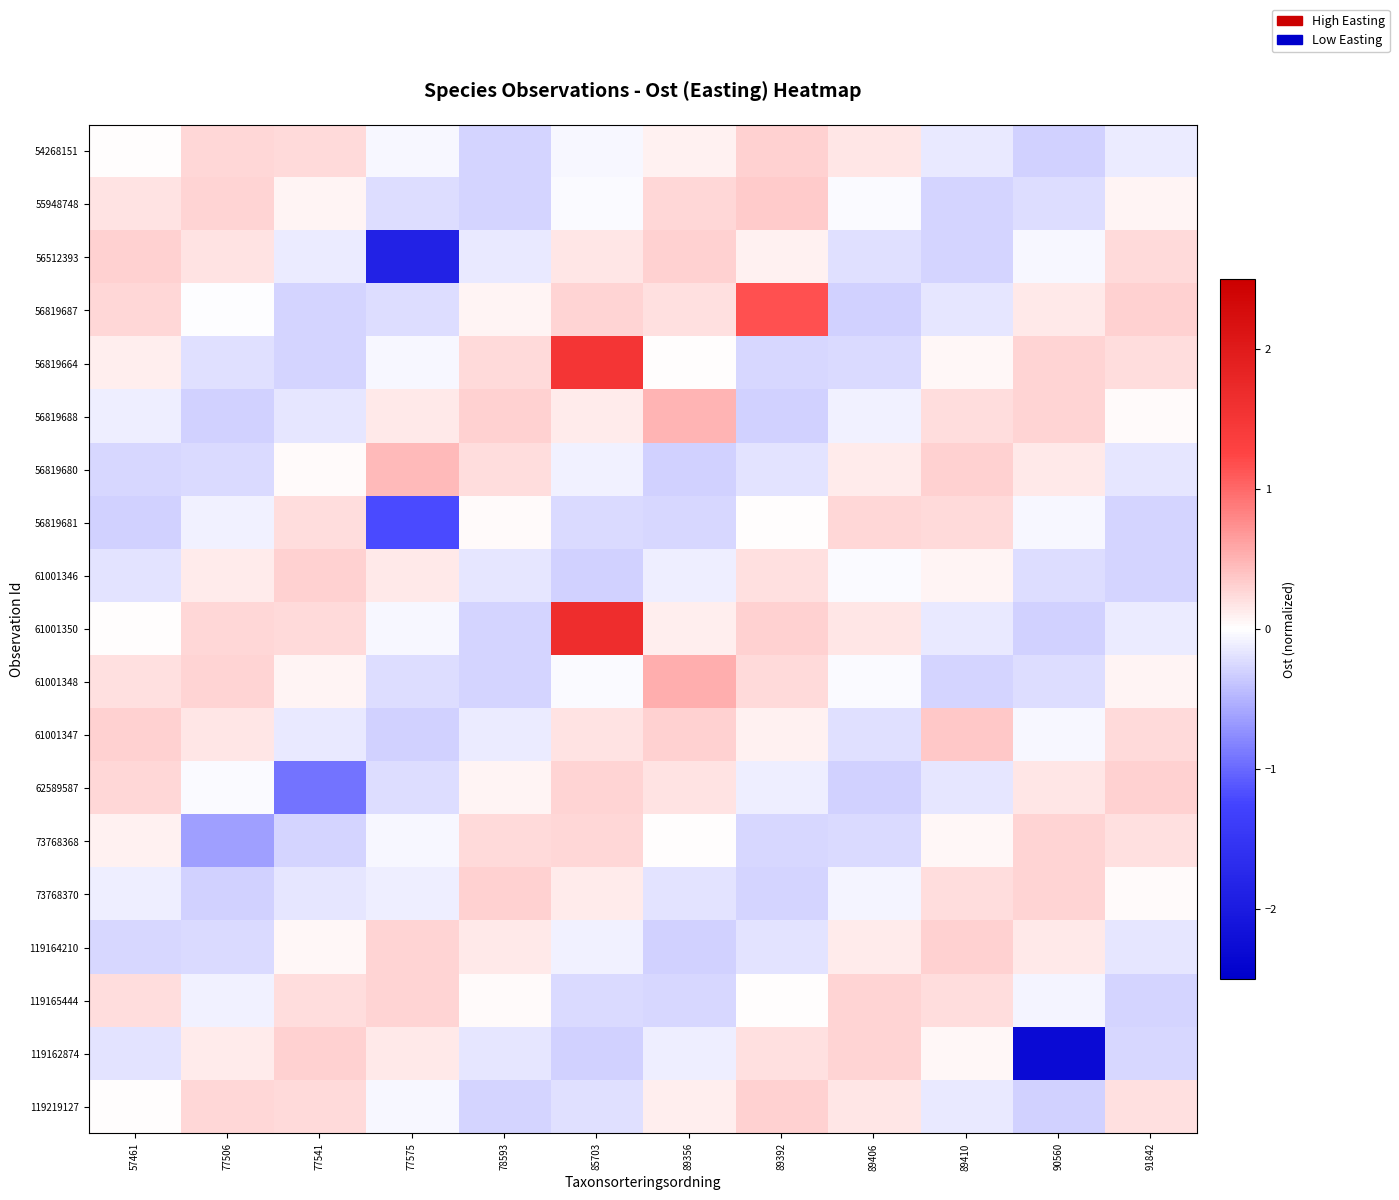

Which has a higher value, 77575 or 90560?

77575